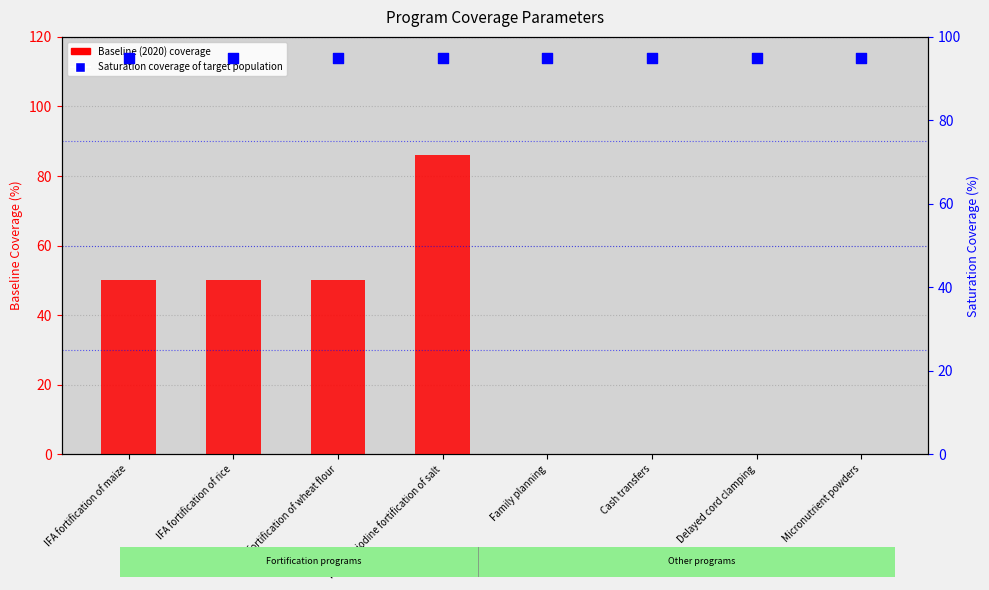

Which series reaches the maximum Y coordinate?

Saturation coverage of target population